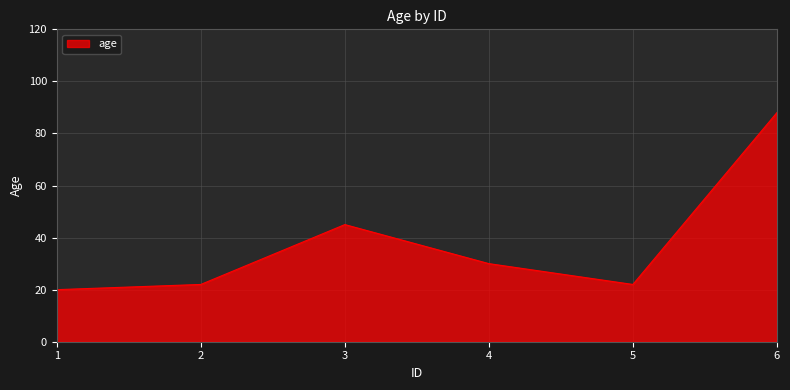

Reading right to left, transcribe all the data shown in this chart.

88	22	30	45	22	20